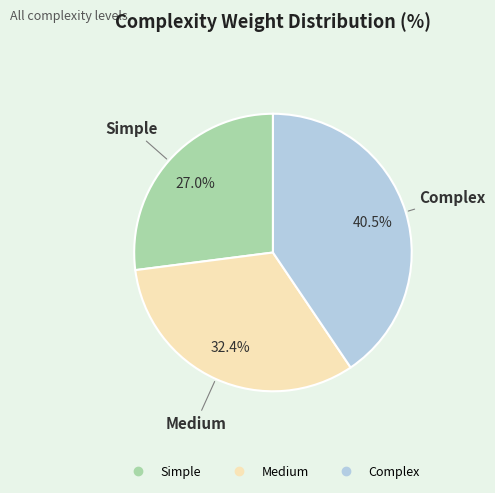

How many slices are in this pie chart?

3